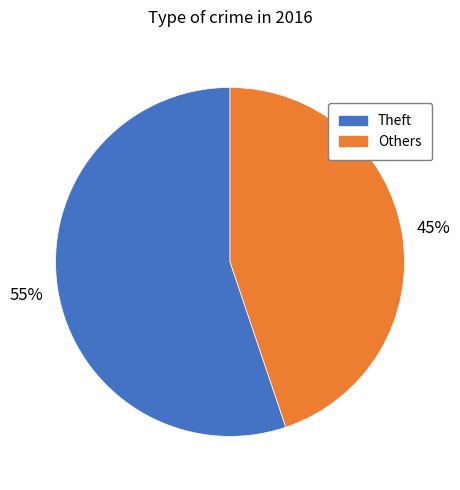

Is there a majority slice in this chart?

Yes